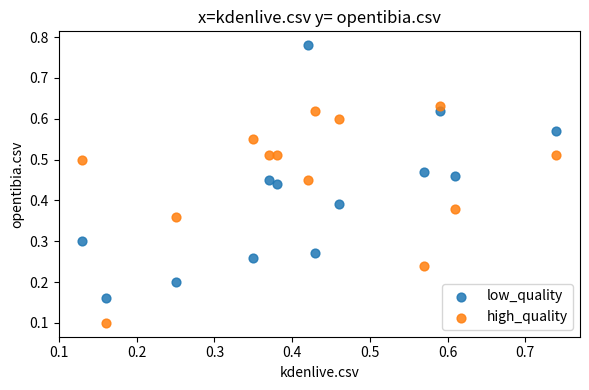

Across all data points, what is the range of Y values (max minus min)?

0.7